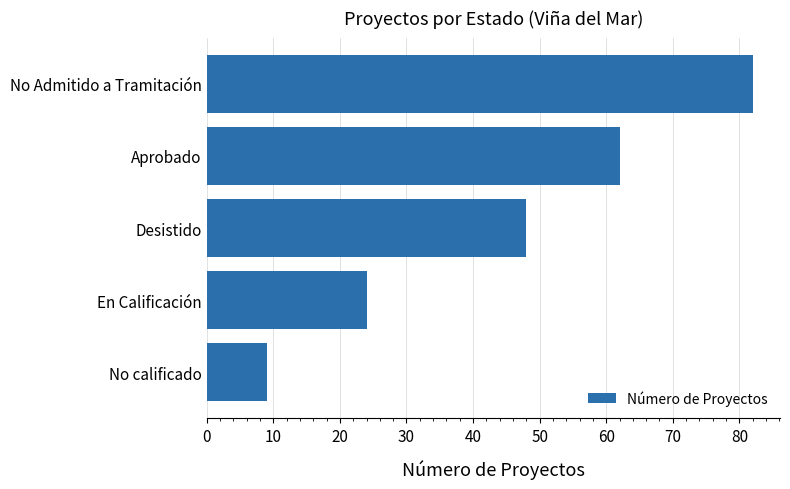

What is the value of the 3rd bar from the top?

48